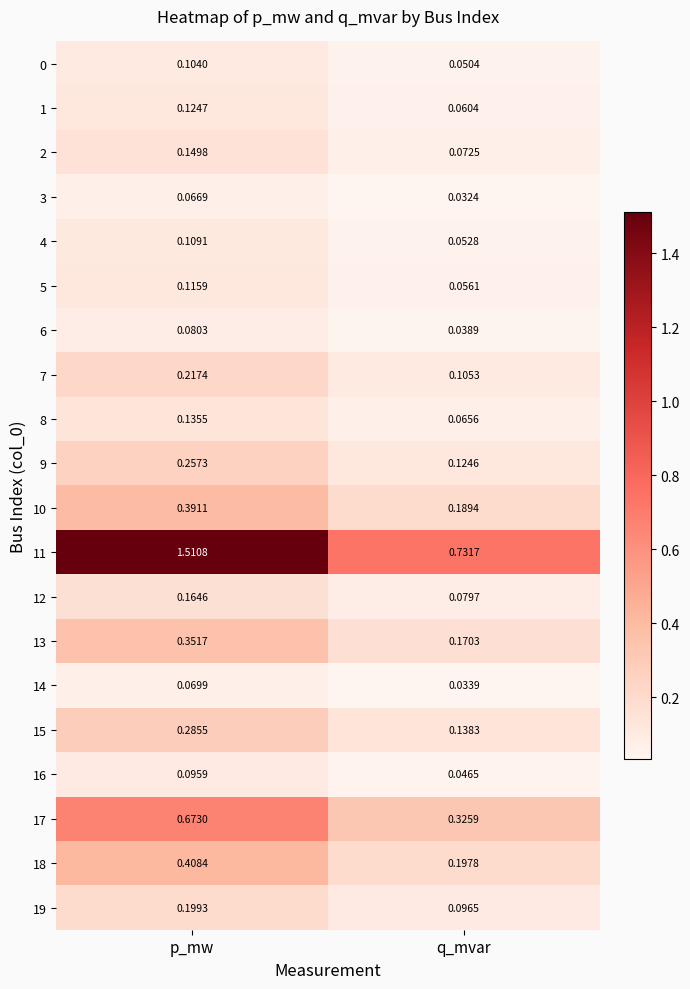

At which label does 12 reach its peak?

p_mw